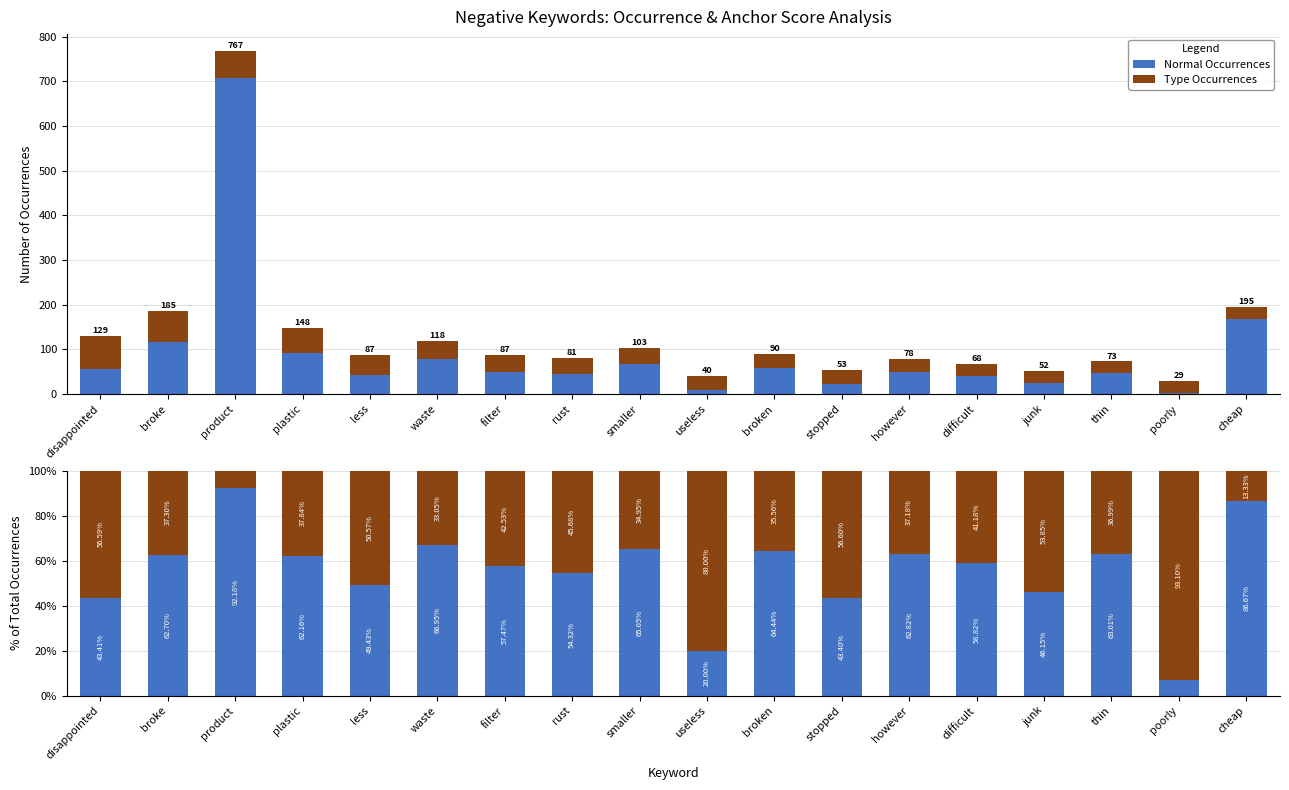

List the series in order of their overall mean, highest first.

Normal Occurrences, Type Occurrences